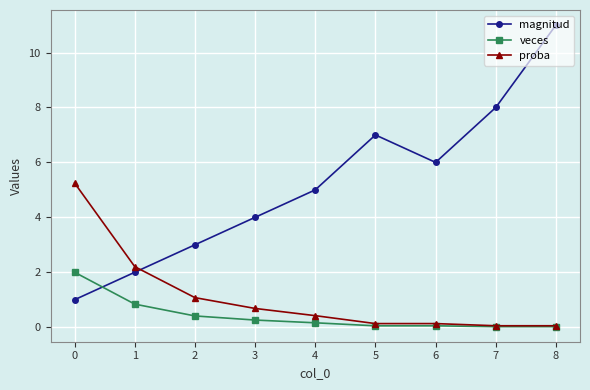

Between which two adjacent categories do proba and magnitud first intersect?

1 and 2